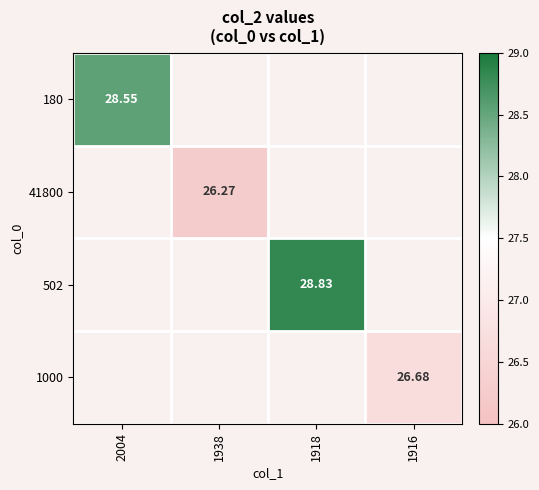

Count the number of categories in the chart.

4